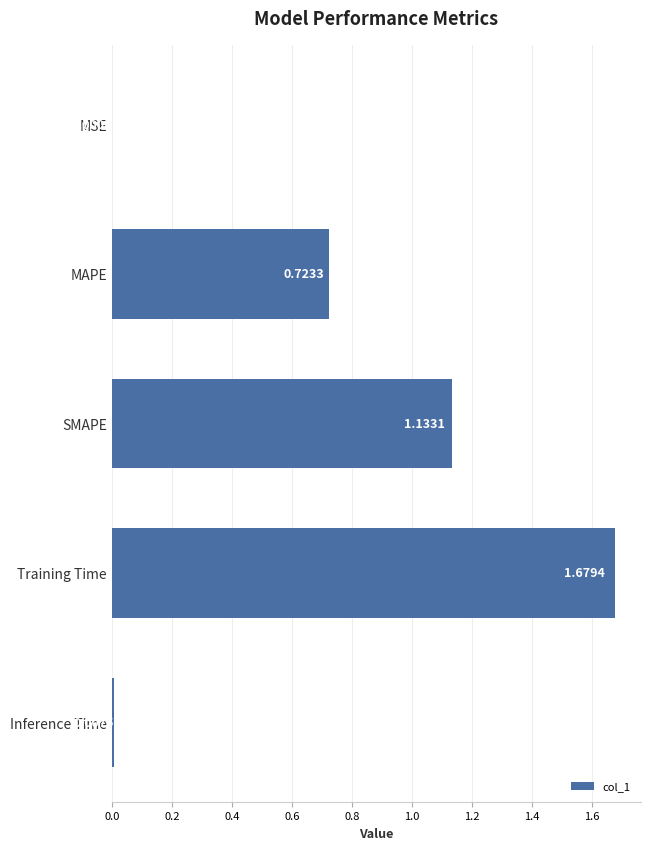

At which label is the value closest to 0?

MSE